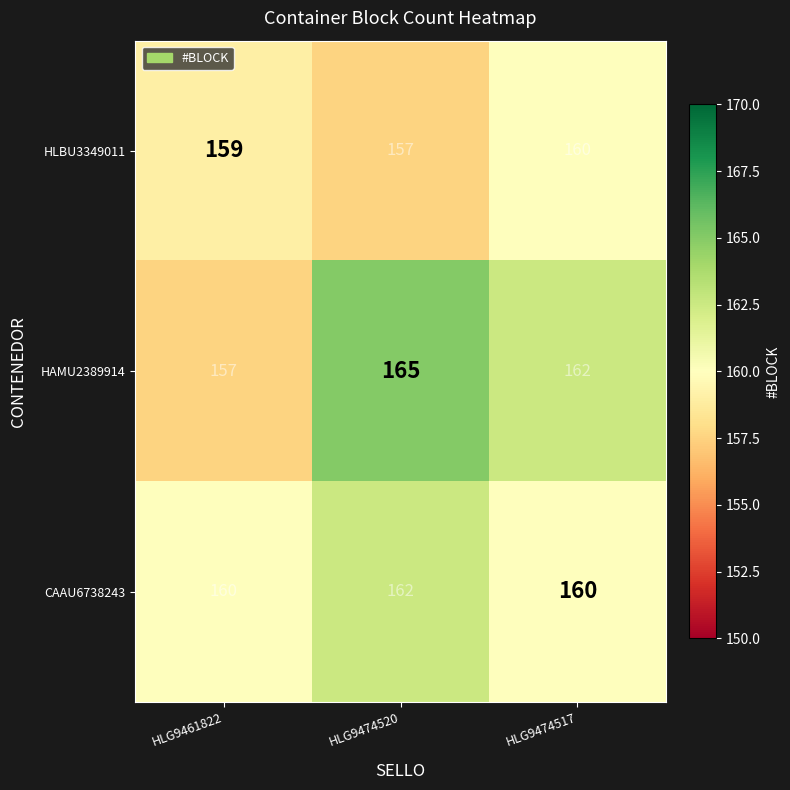

Which series has the largest range (max minus min)?

HAMU2389914